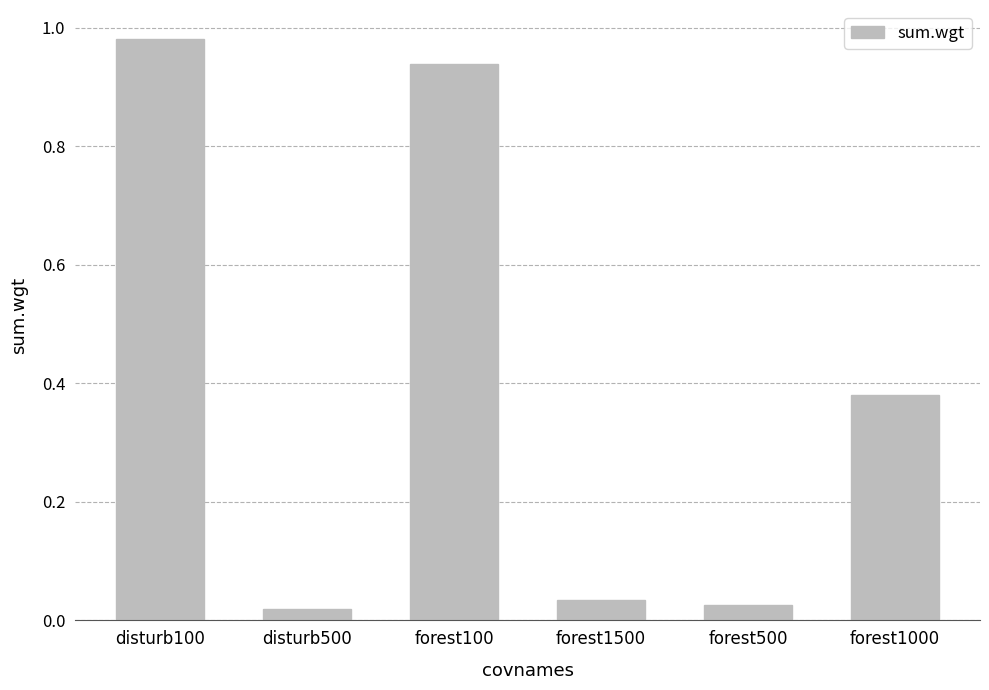

True or false: the data shows 0.7 at forest1000.

False